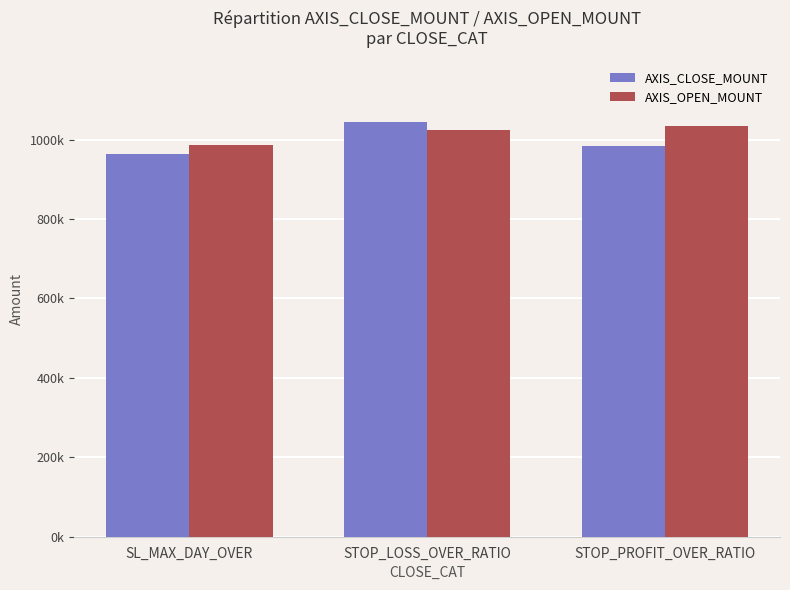

At which label does AXIS_CLOSE_MOUNT first exceed 984850?

STOP_LOSS_OVER_RATIO